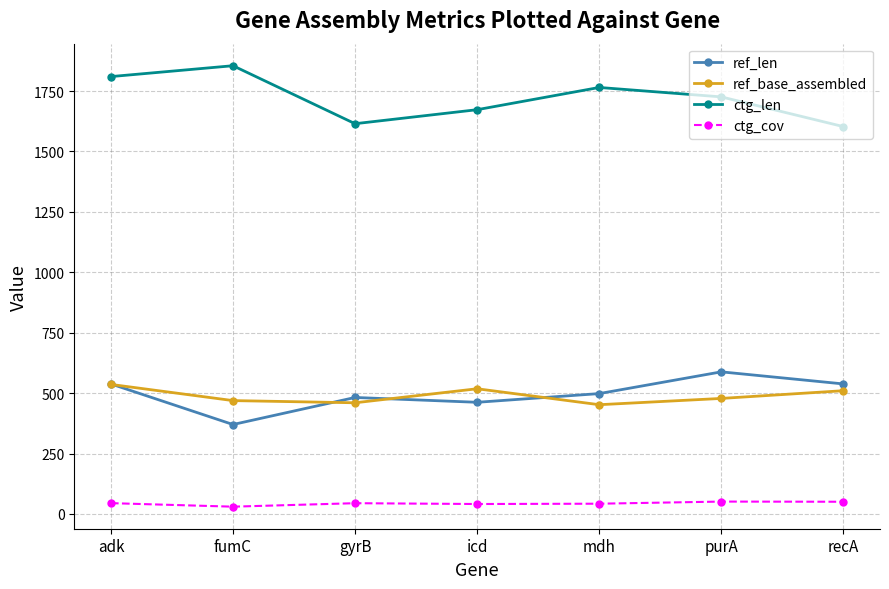

How many interior local peaks does the ref_base_assembled series have?

1